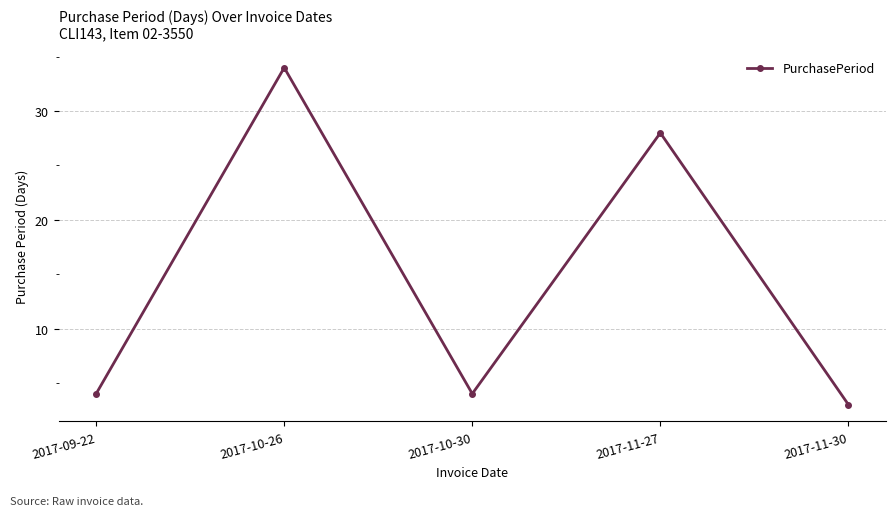

What is the value of the 4th point from the left?

28